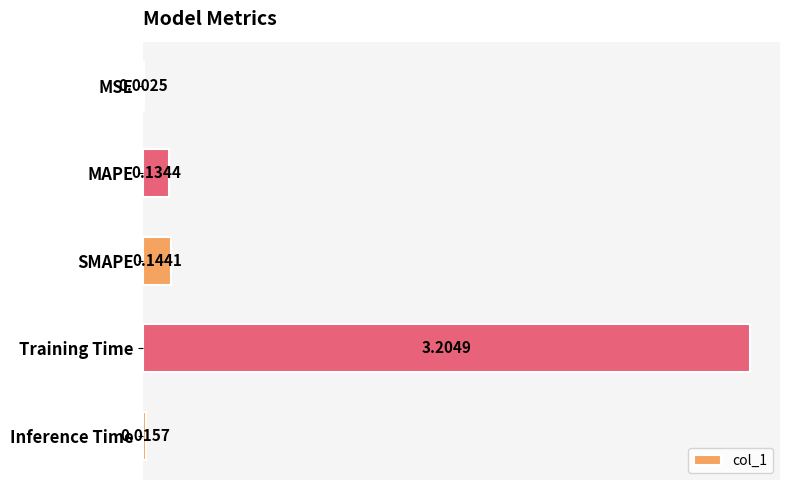

Which has a higher value, Inference Time or MSE?

Inference Time